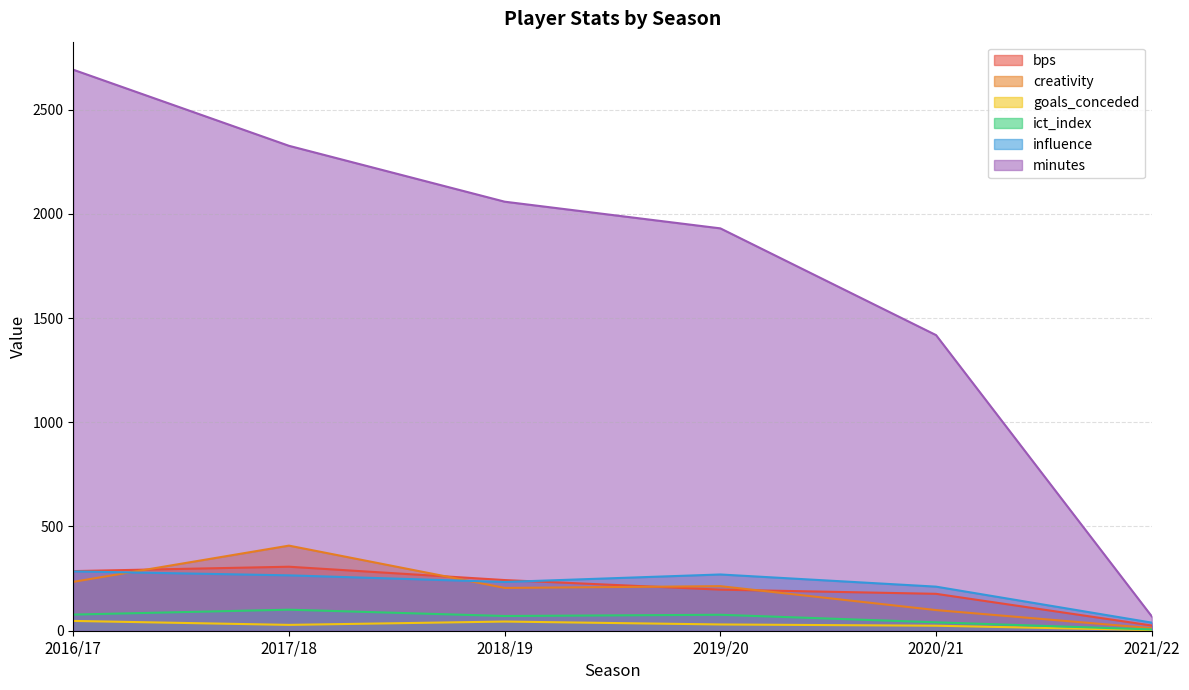

True or false: goals_conceded and influence cross at least once.

False